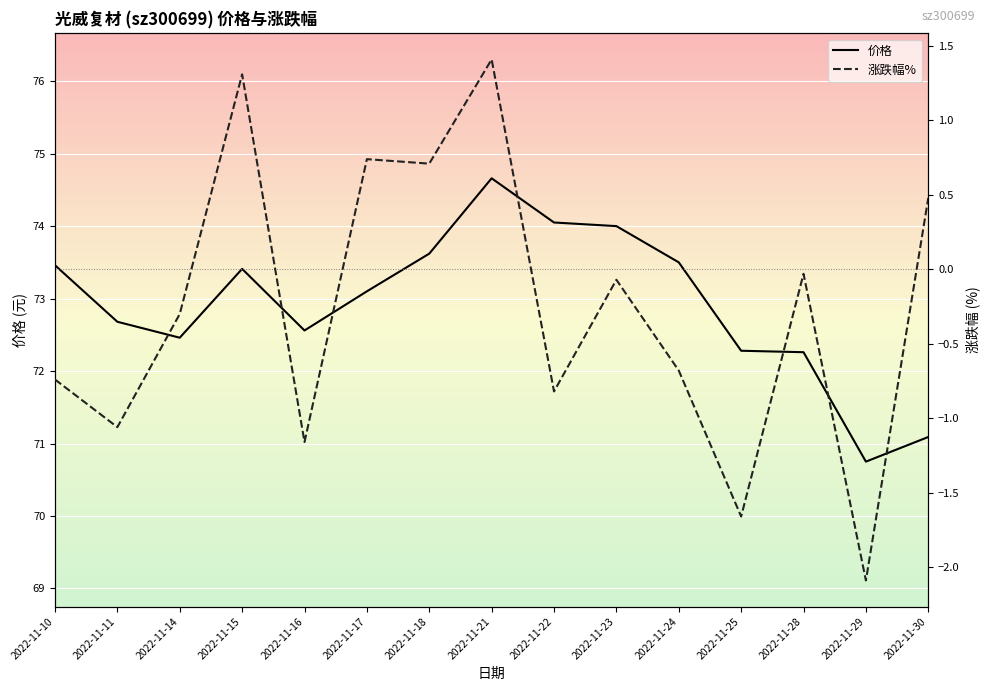

What is the difference between the 涨跌幅% values at 2022-11-16 and 2022-11-15?

2.5